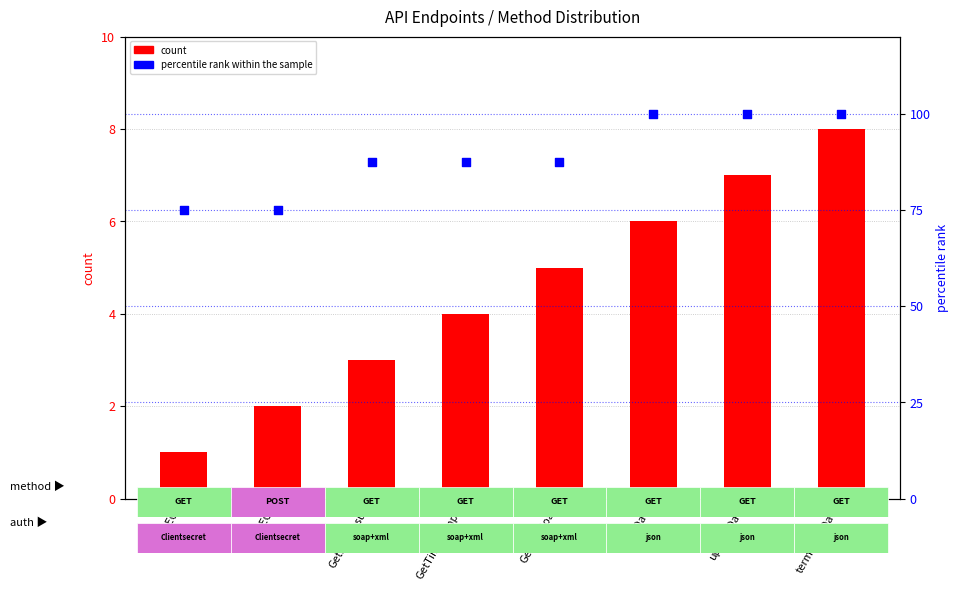

Which series reaches the minimum Y coordinate?

count